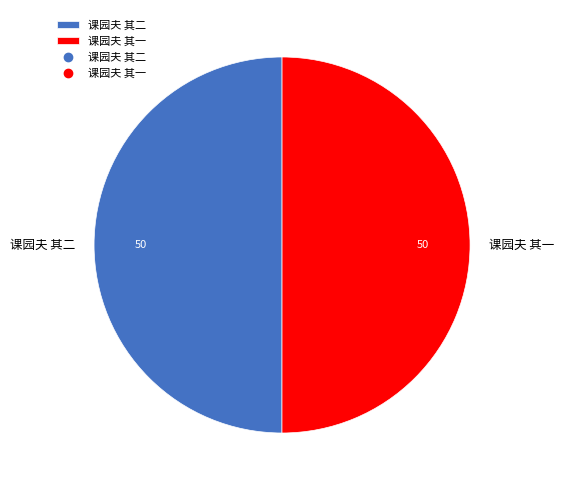

The 课园夫 其二 slice represents 42% of the pie. True or false?

False